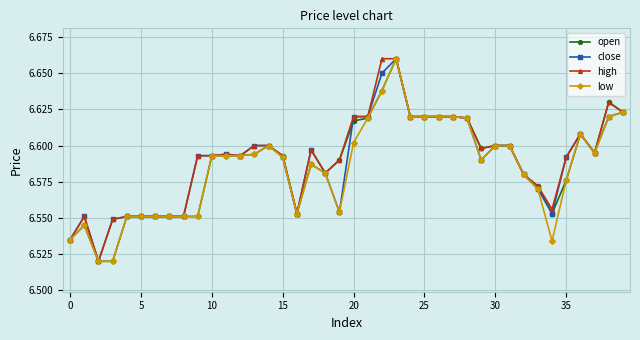

How many close values are between 6 and 7?

40